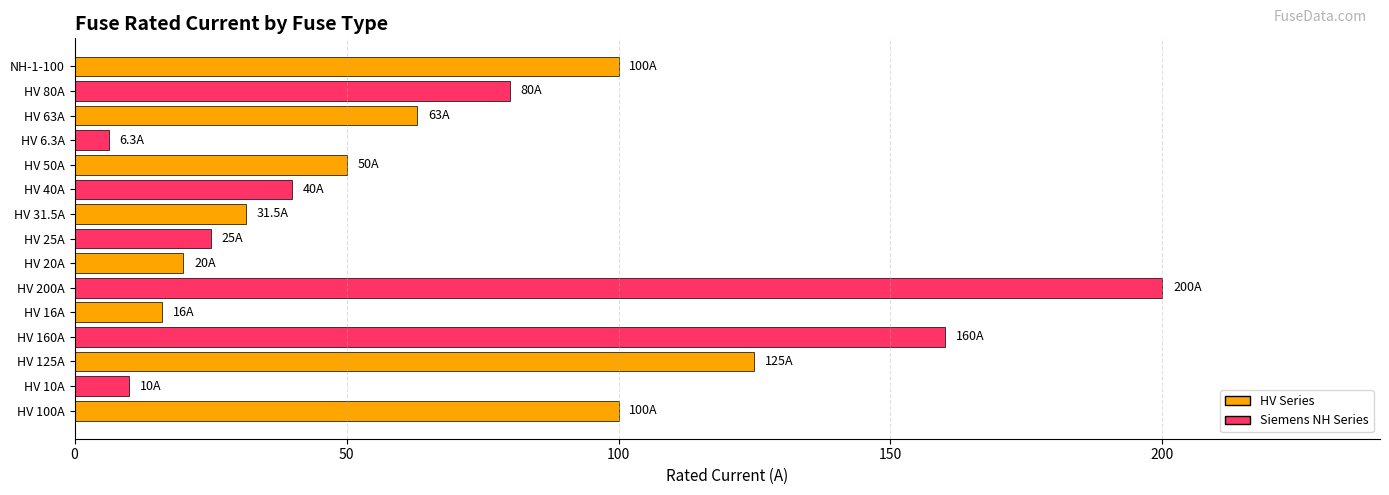

How many values are below 50?

7